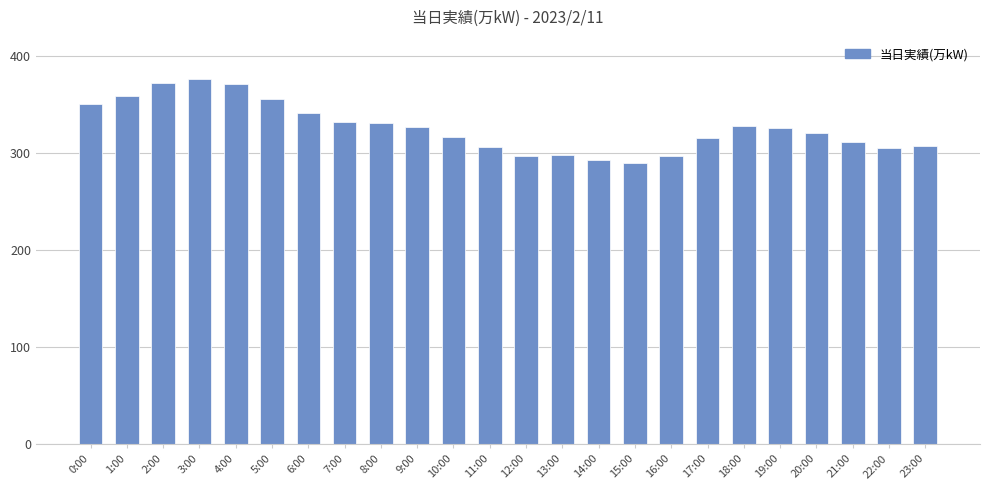

The chart shows a value of 308 at 23:00. True or false?

True